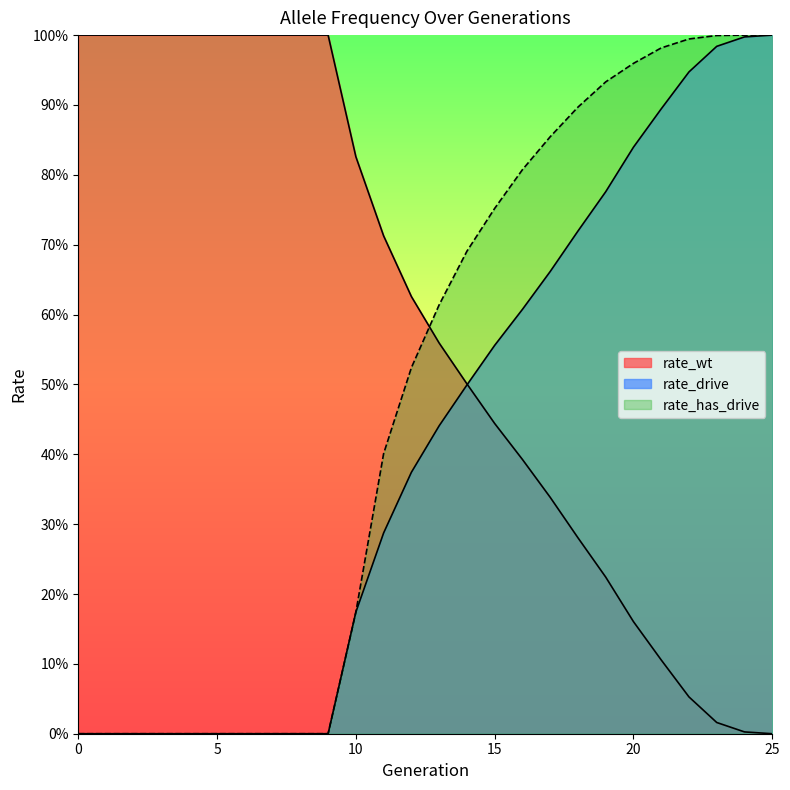

What is the average value of the rate_has_drive series?

0.5